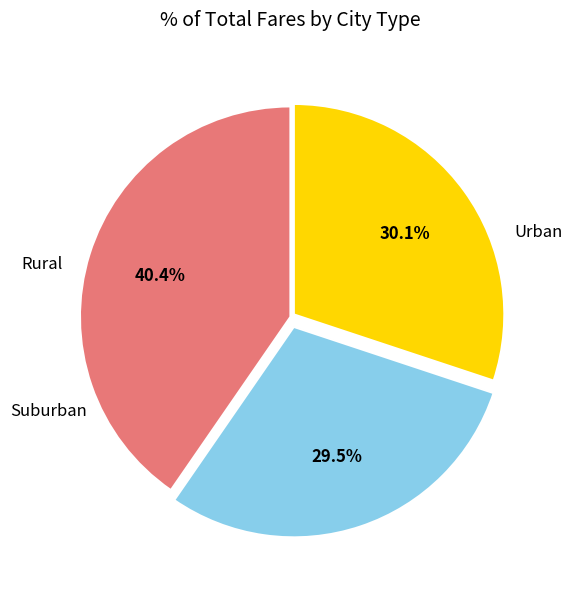

Is there a majority slice in this chart?

No